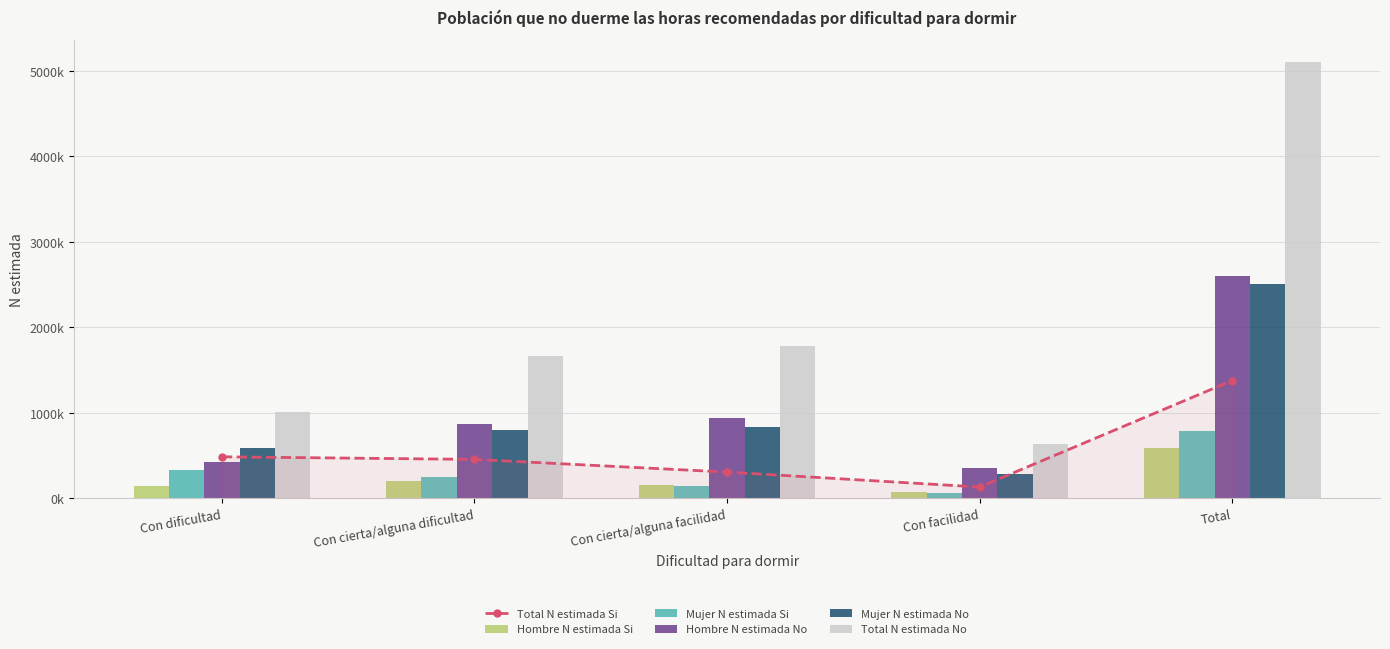

What is the difference between the highest and lowest values at Con cierta/alguna facilidad?

1635895